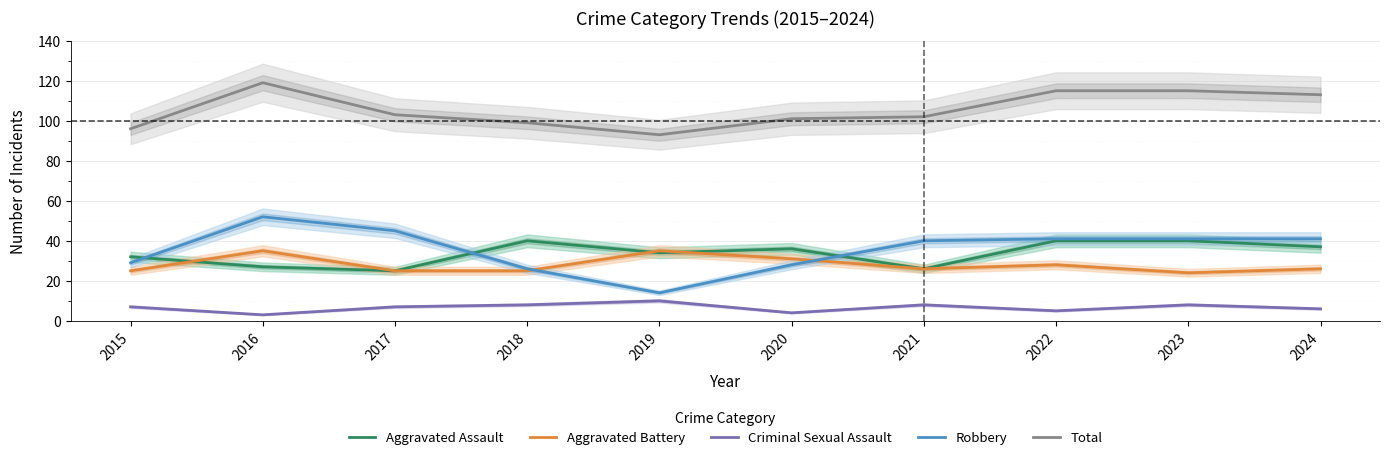

What is the sum of all Criminal Sexual Assault values?

66